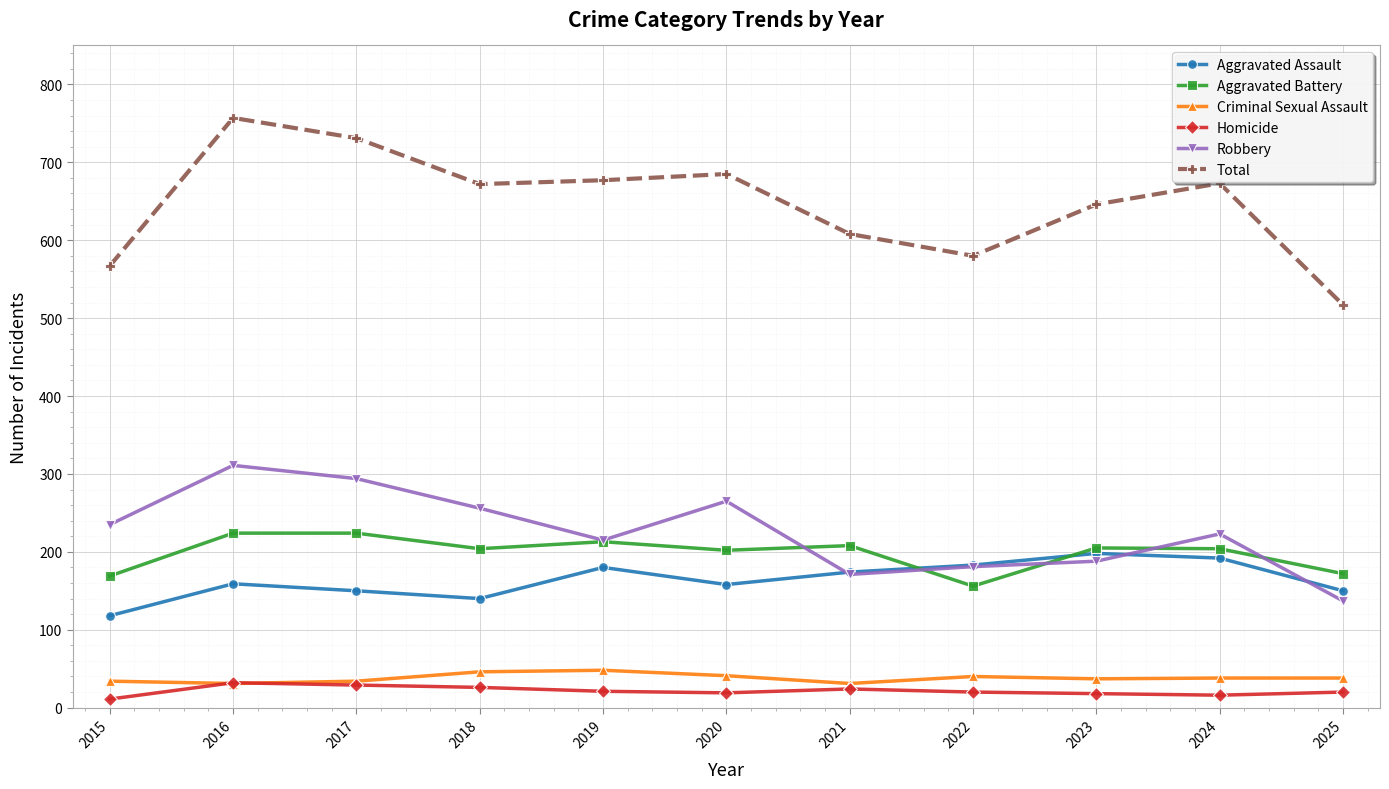

How many lines are shown in the chart?

6